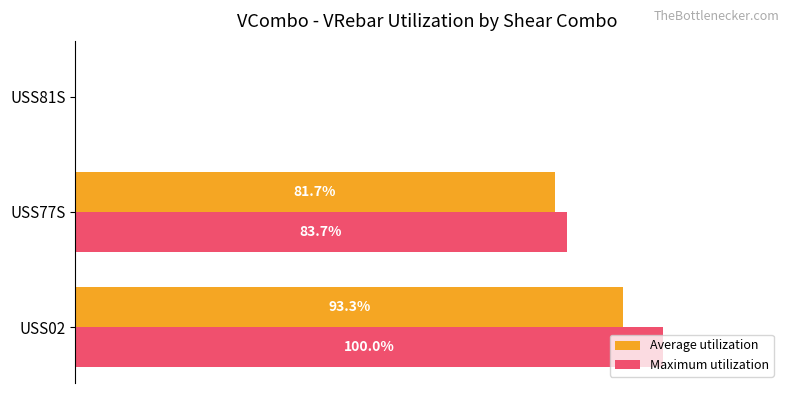

What are all the series names shown in the legend?

Average utilization, Maximum utilization